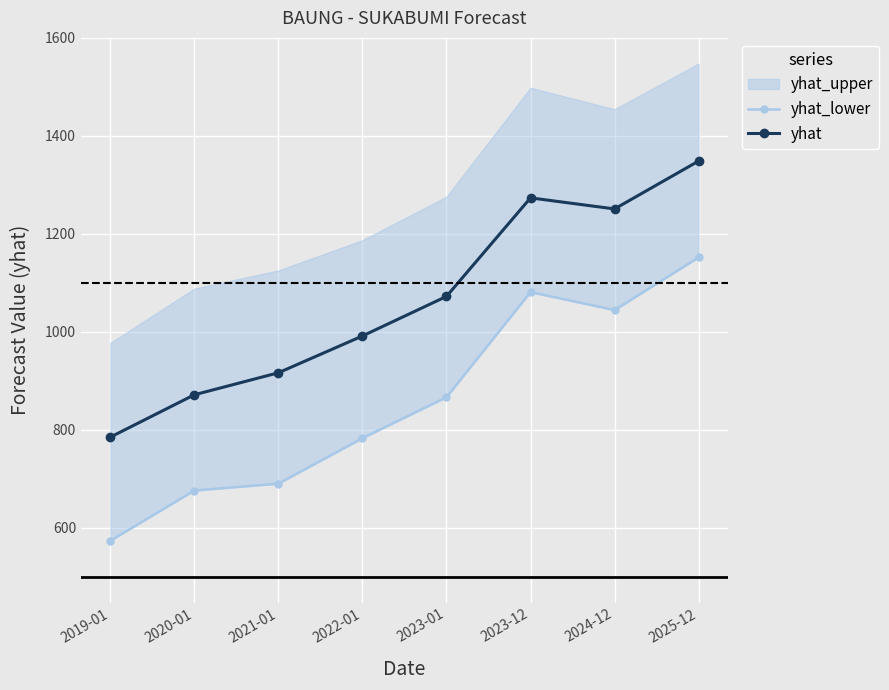

Reading left to right, what are all the values shown in this chart?

yhat_lower: 573.7	676.2	690.2	783.0	866.7	1081.3	1044.6	1152.1
yhat: 785.2	871.7	916.6	991.7	1072.5	1273.6	1251.1	1348.8